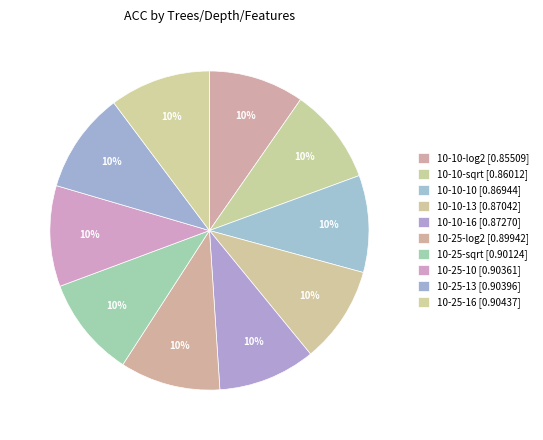

To the nearest percent, what is the average slice percentage?

10%